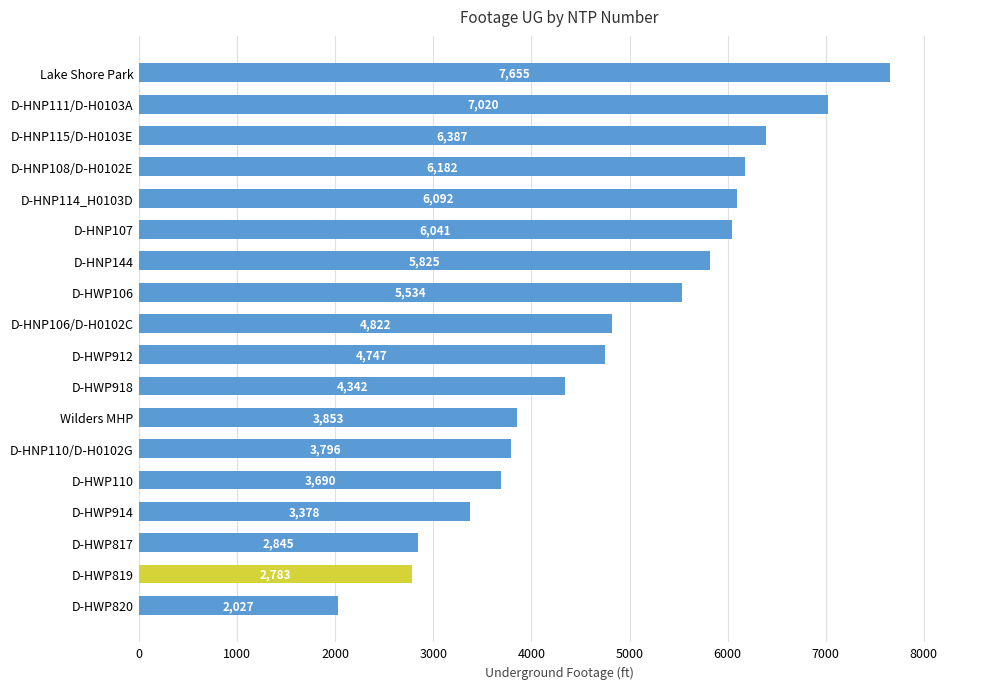

Reading bottom to top, what are all the values shown in this chart?

D-HWP820=2027	D-HWP819=2783	D-HWP817=2845	D-HWP914=3378	D-HWP110=3690	D-HNP110/D-H0102G=3796	Wilders MHP=3853	D-HWP918=4342	D-HWP912=4747	D-HNP106/D-H0102C=4822	D-HWP106=5534	D-HNP144=5825	D-HNP107=6041	D-HNP114_H0103D=6092	D-HNP108/D-H0102E=6182	D-HNP115/D-H0103E=6387	D-HNP111/D-H0103A=7020	Lake Shore Park=7655